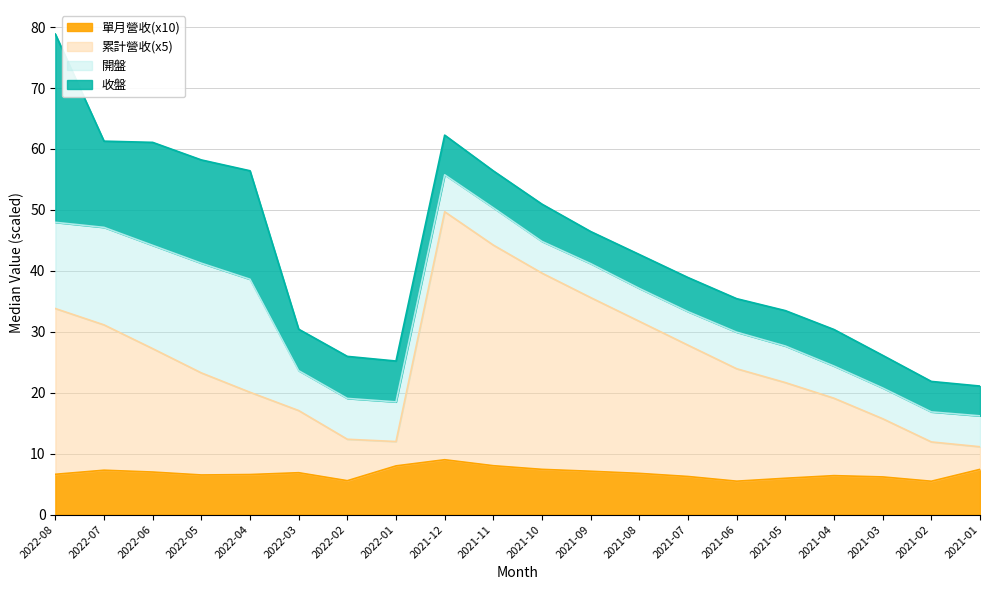

What is the total value across all series at 2022-08?

78.9